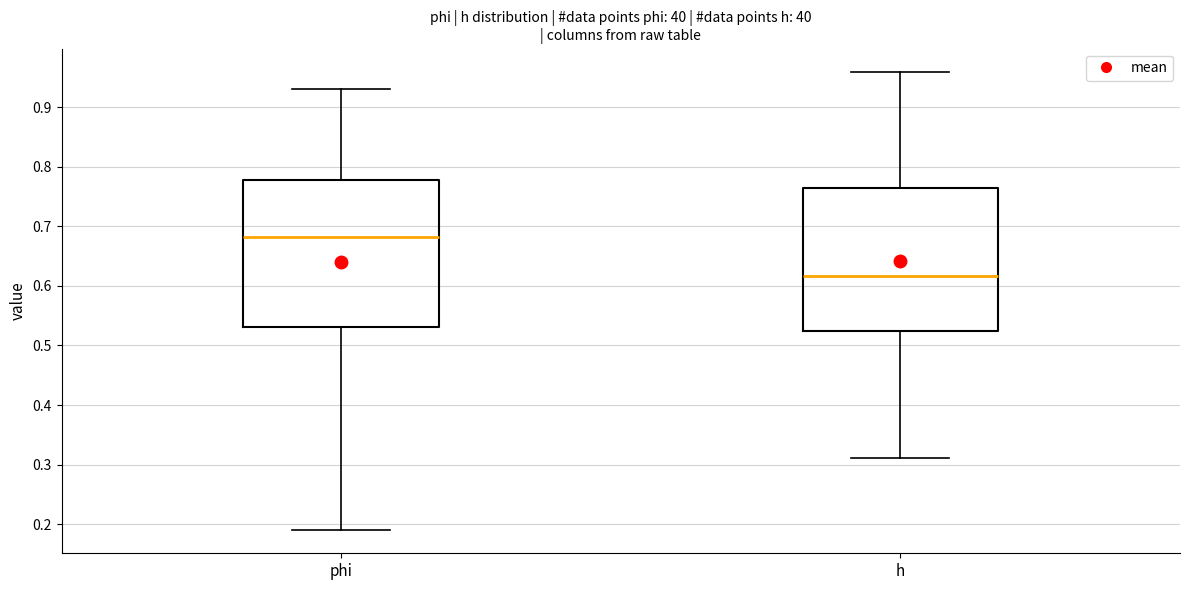

Where does the lower whisker of the box for phi end on the y-axis? The values are not printed on the chart, so give them approximately, as read against the axis.

0.19